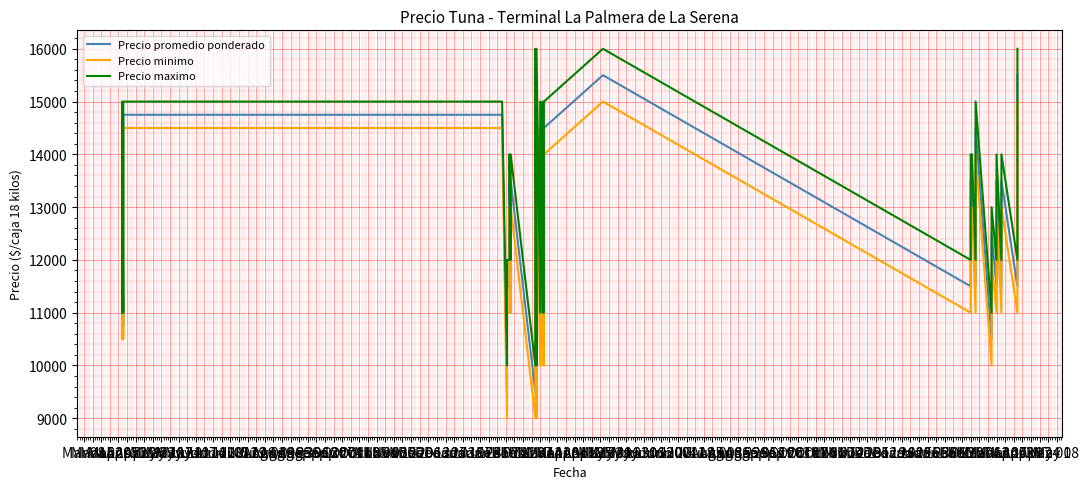

Is this an area chart (filled region under the line)?

No